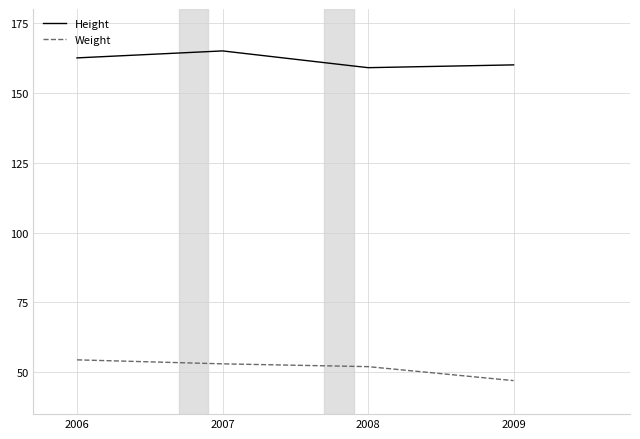

How many values in the Height series exceed 162?

2